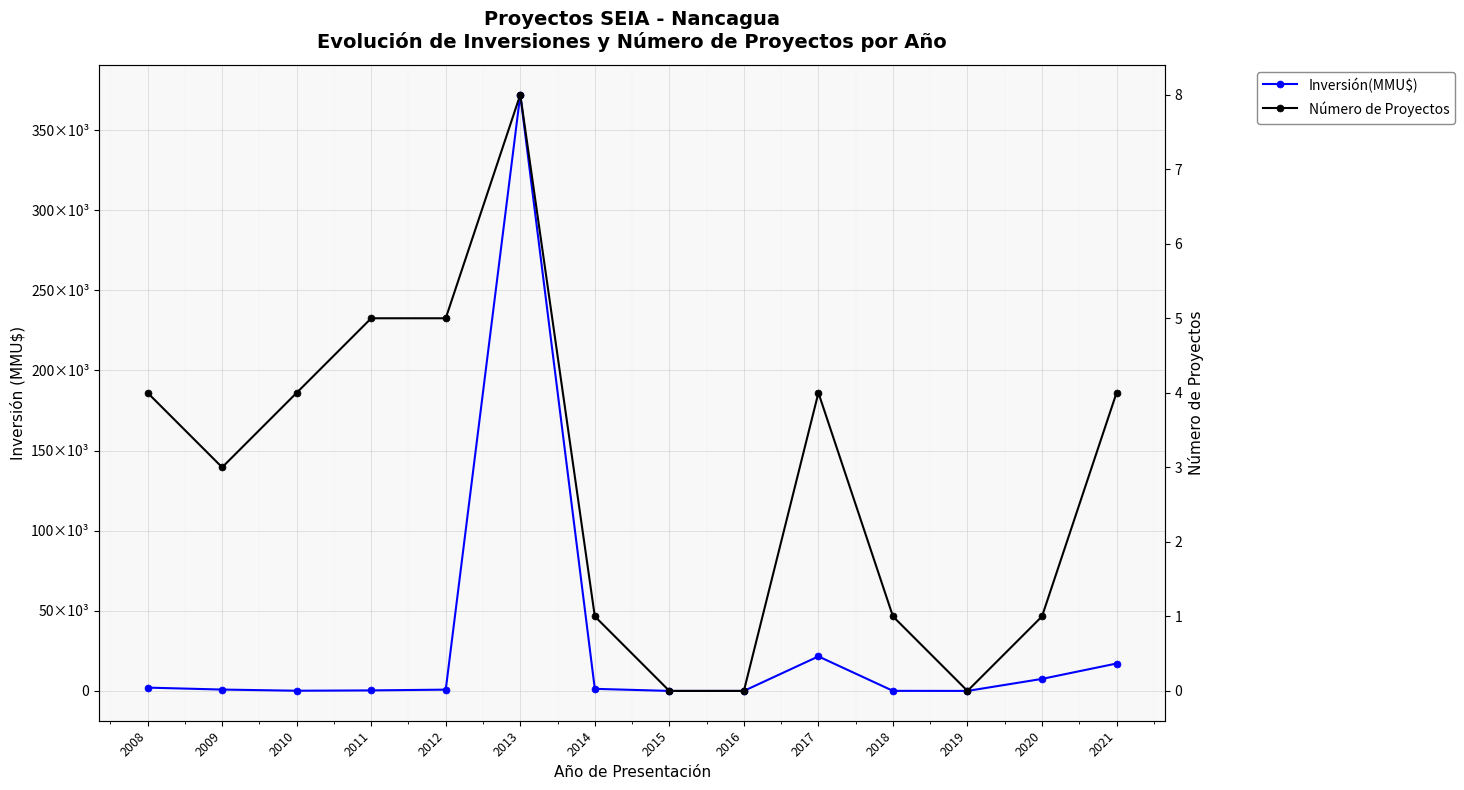

Which series has the largest total across all categories?

Inversión(MMU$)